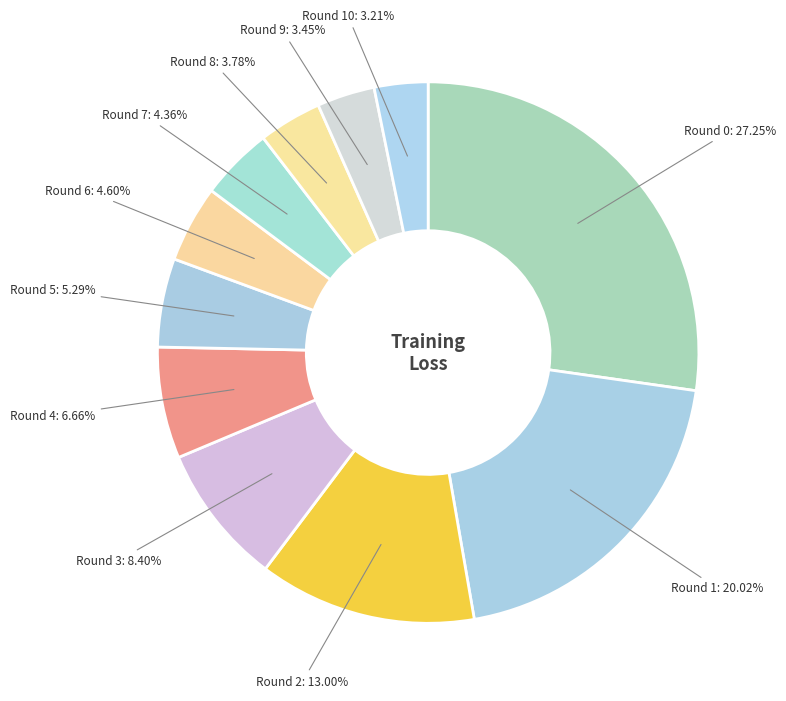

How many segments does this pie chart have?

11